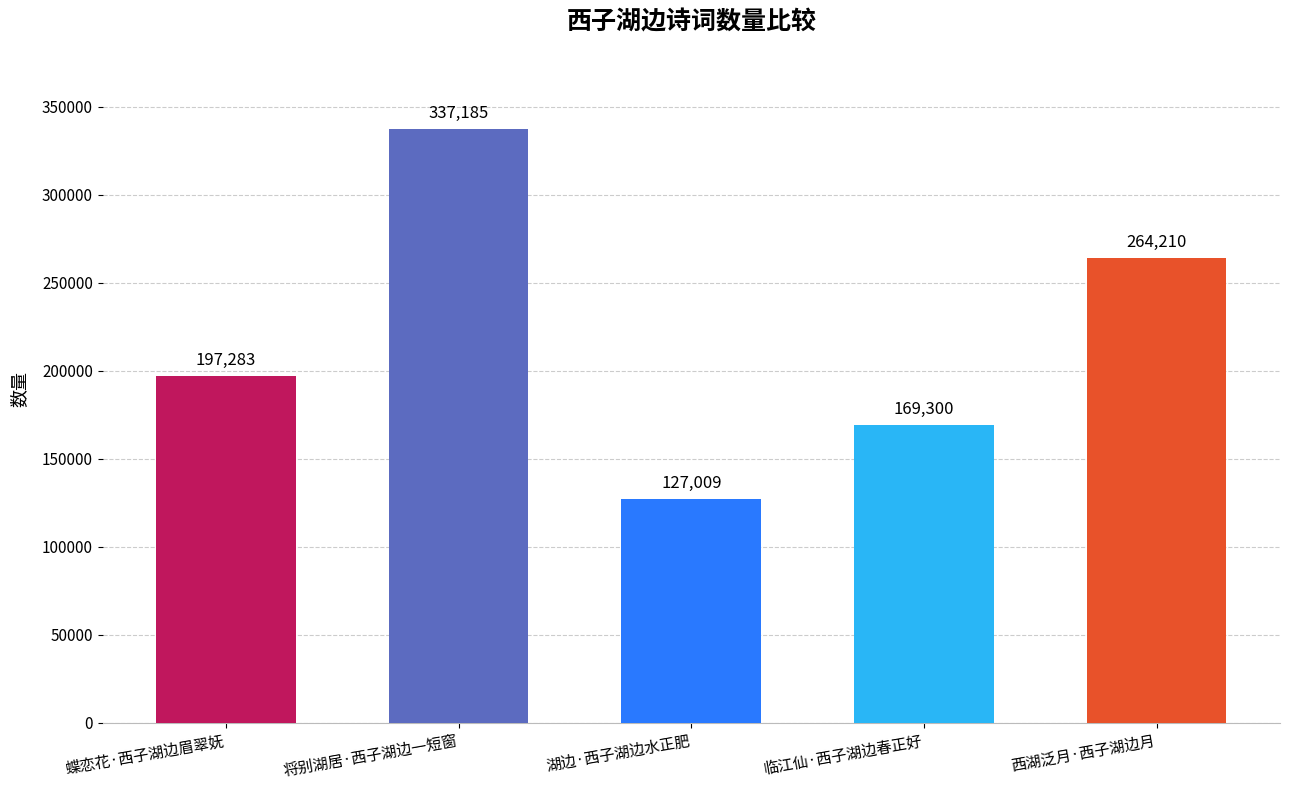

What is the change in value from 临江仙·西子湖边春正好 to 西湖泛月·西子湖边月?

+94910